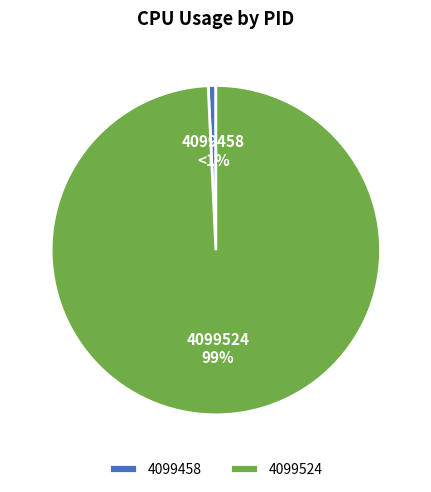

What is the smallest slice in the pie chart?

4099458